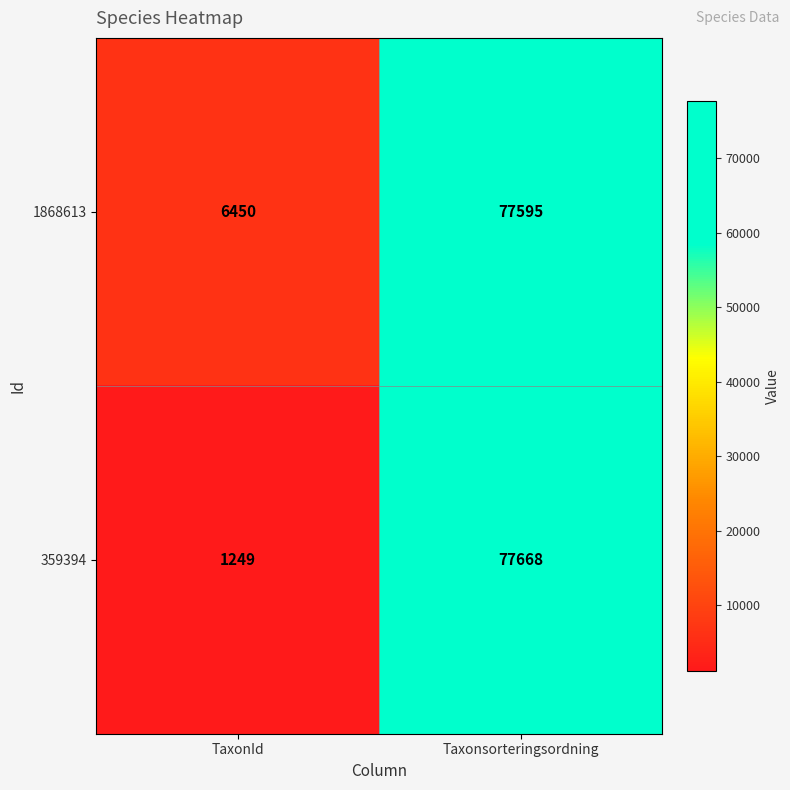

At TaxonId, list the series in order from smallest to largest.

359394, 1868613